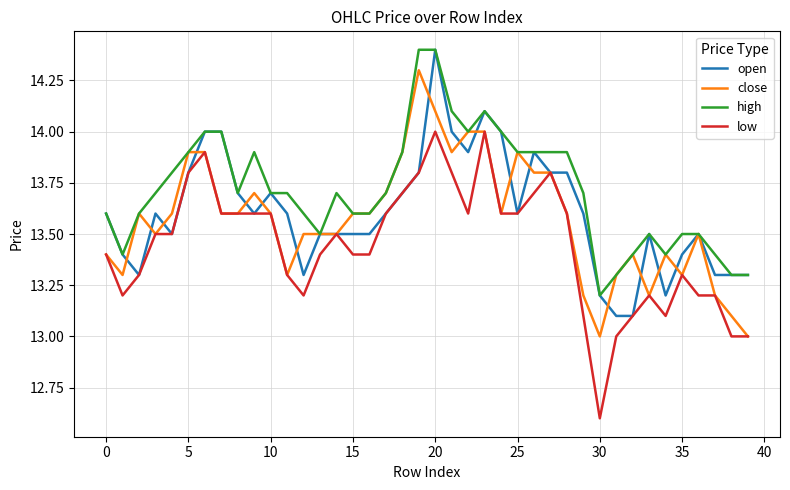

Which series has the largest total across all categories?

high